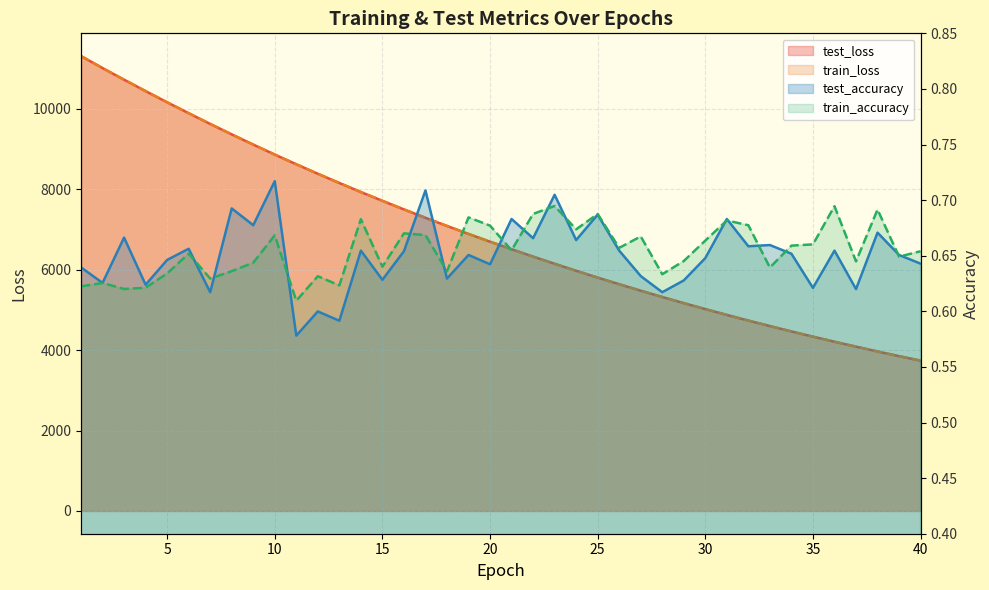

How many data points in test_loss are above 6697?

20